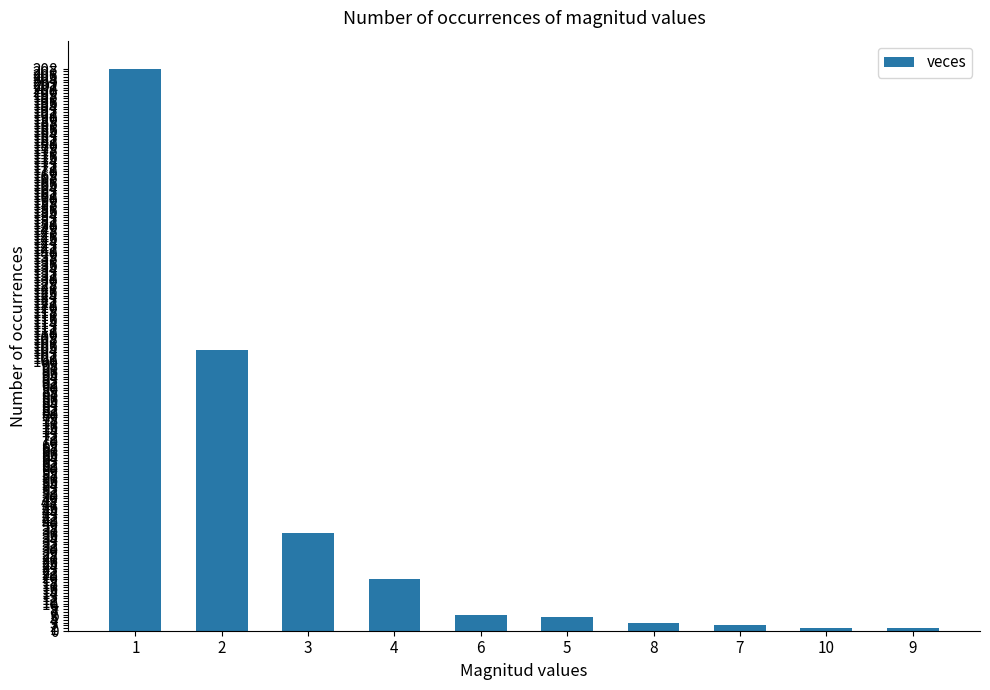

Does the chart contain stacked bars?

No